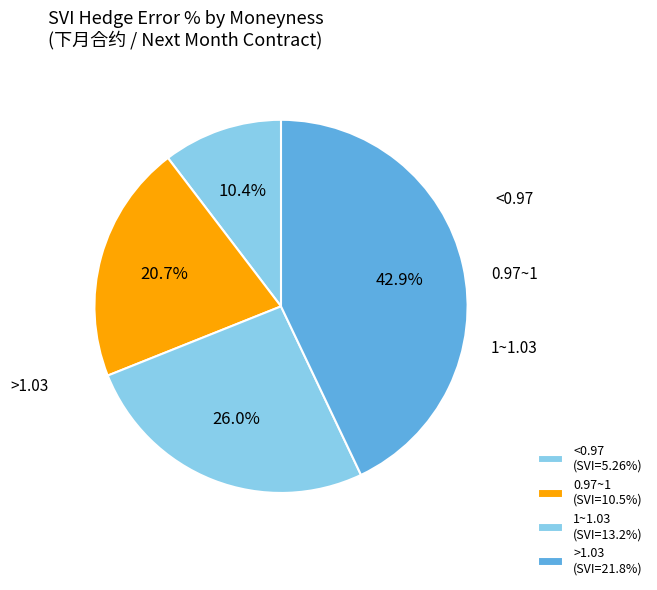

The >1.03 slice represents 49% of the pie. True or false?

False